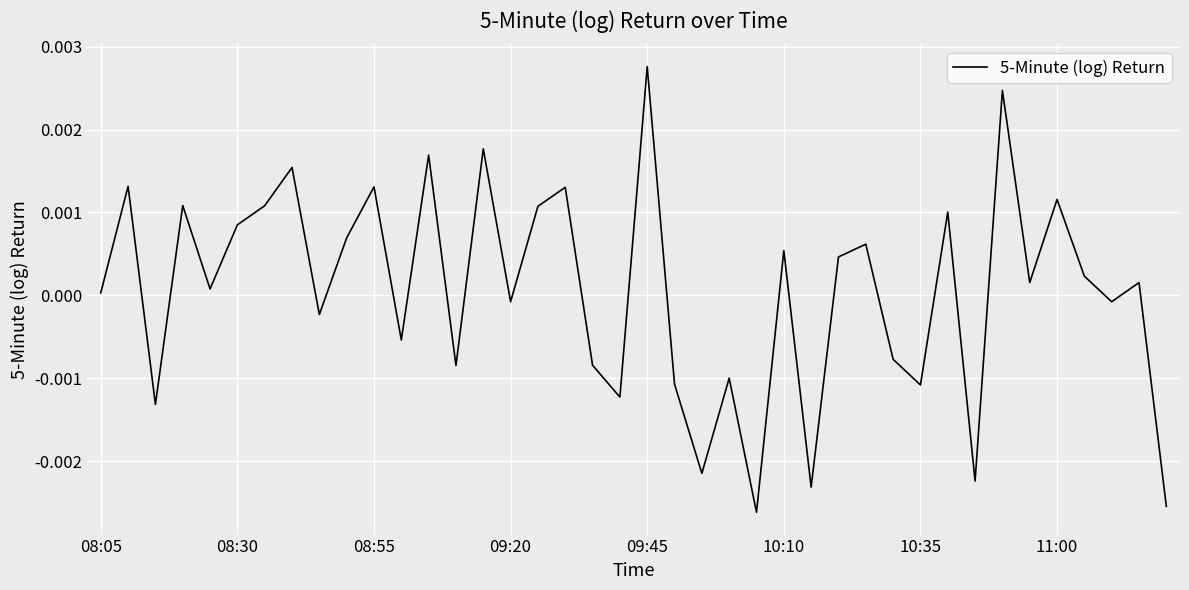

Which category has the highest value across all series?

09:45